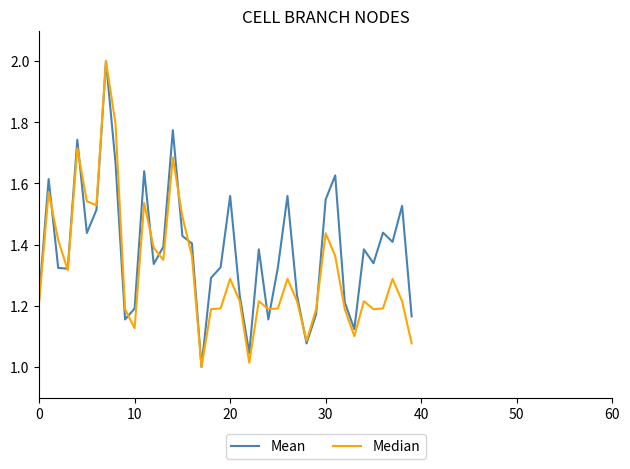

In Mean, how many points are lower than both neighbors (excluding endpoints)?

11